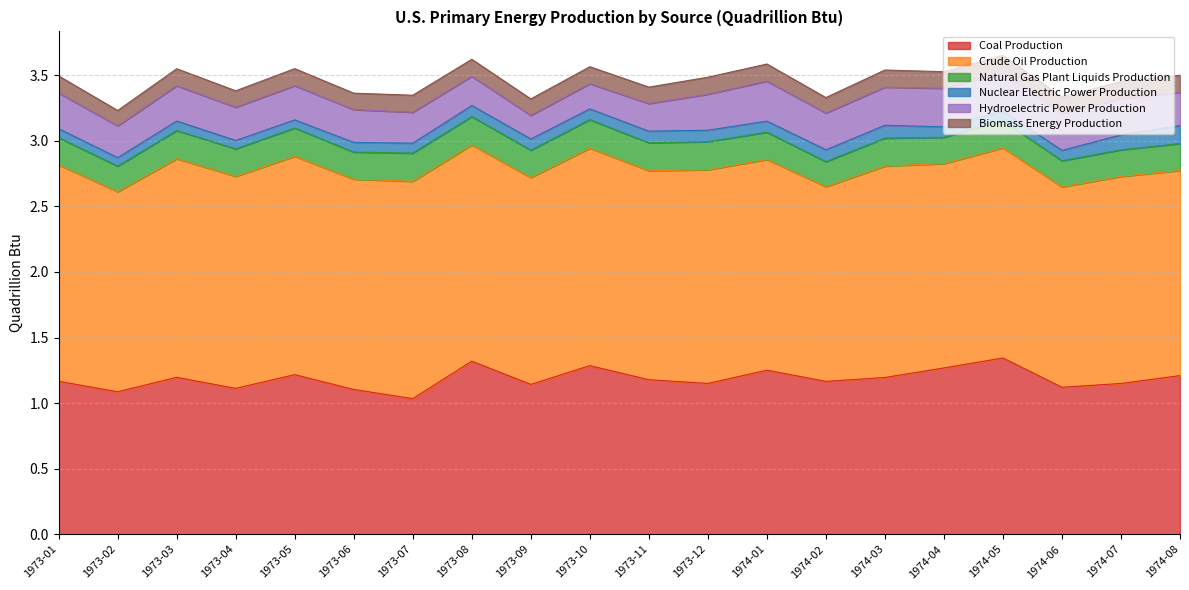

True or false: Coal Production and Nuclear Electric Power Production cross at least once.

False